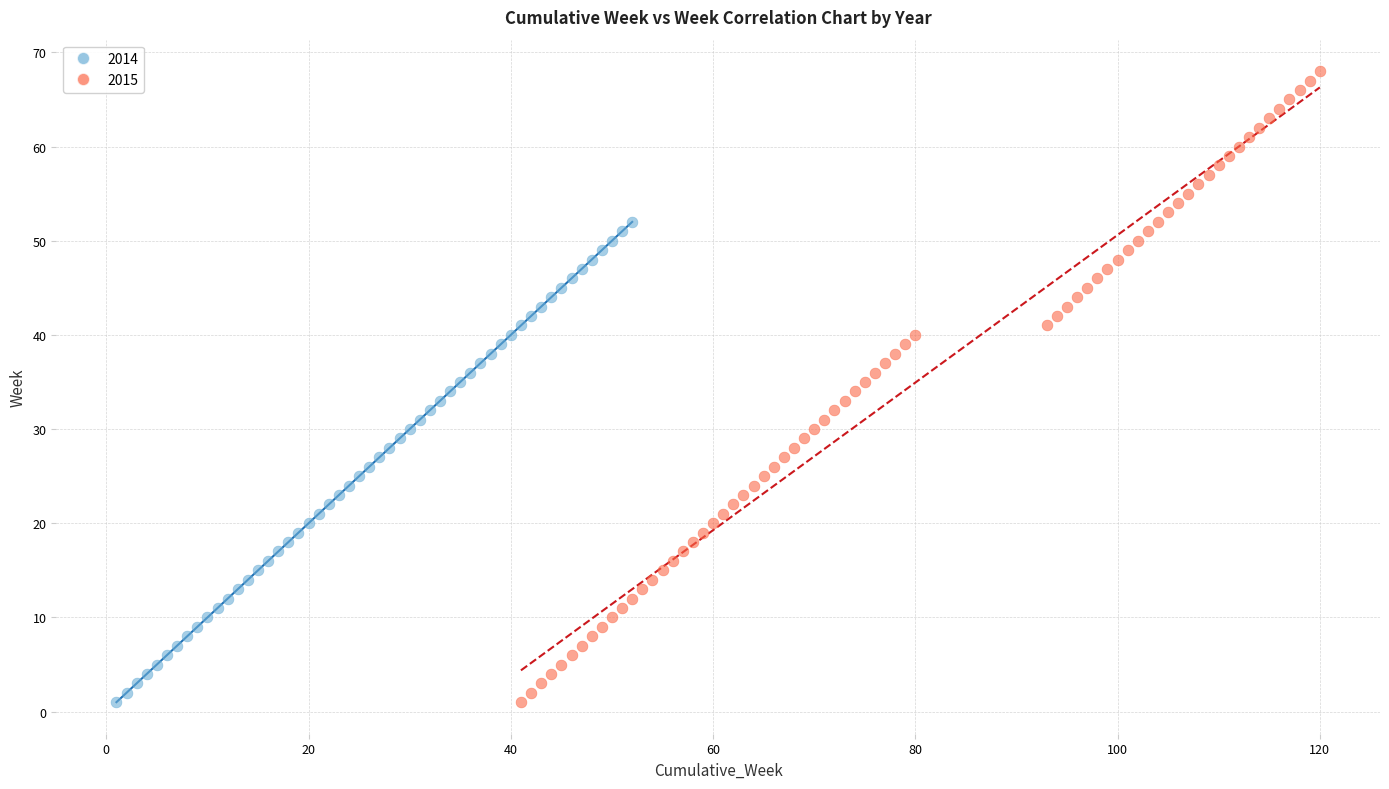

Which series reaches the maximum Y coordinate?

2015